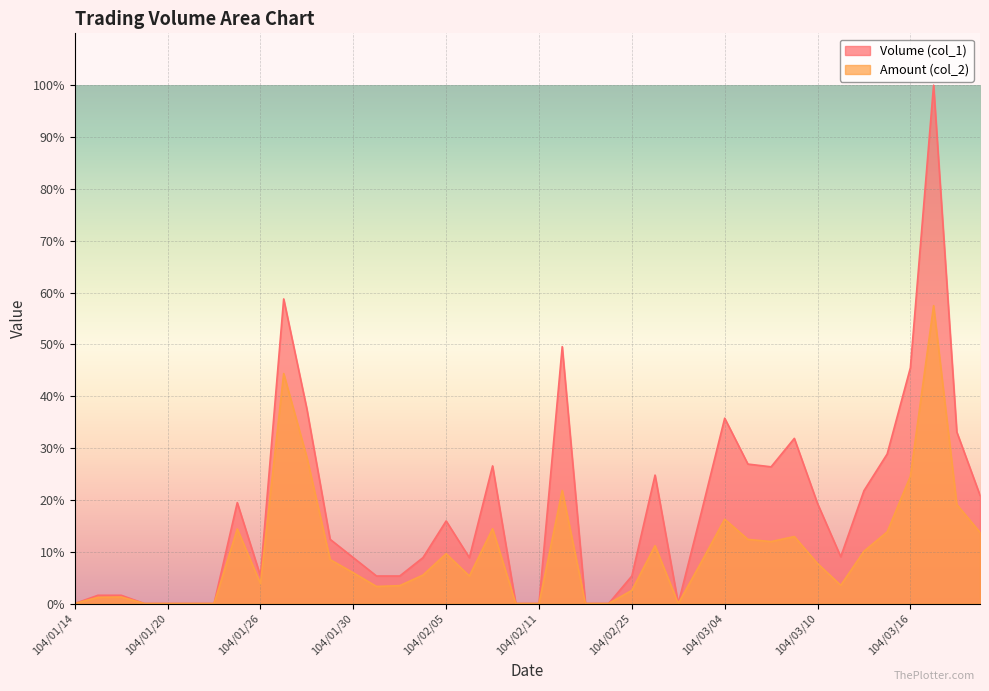

How many values in the Amount (col_2) series exceed 0?

30